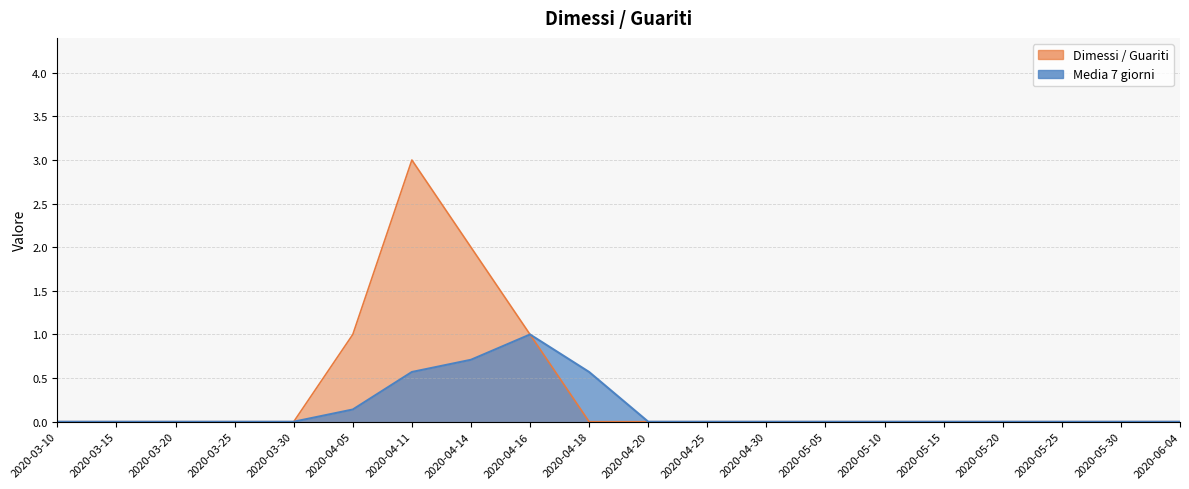

At 2020-05-15, list the series in order from smallest to largest.

Dimessi / Guariti, Media 7 giorni